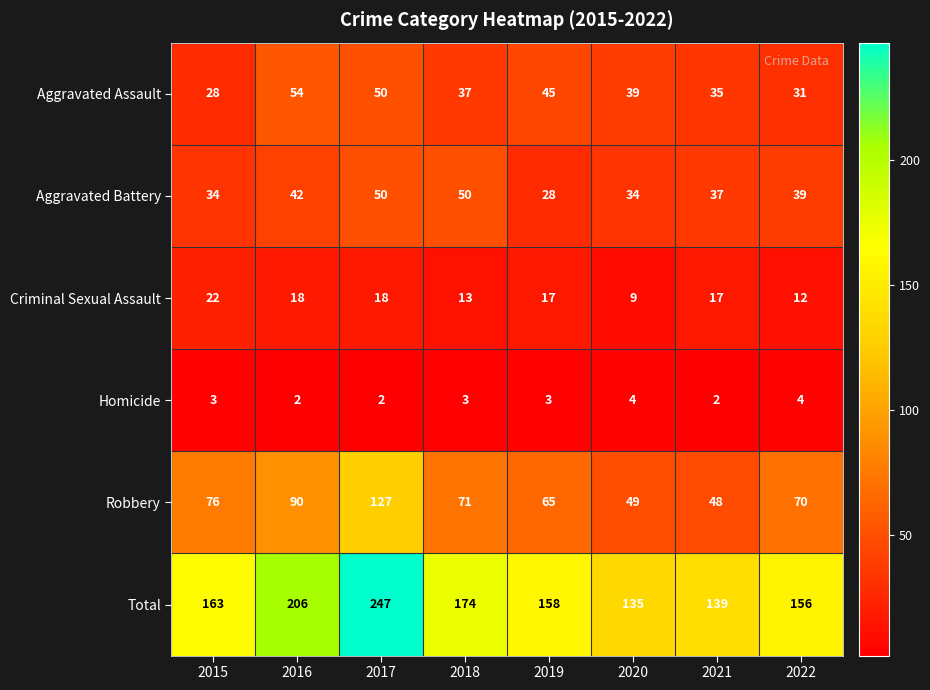

Between 2015 and 2019, which series saw the biggest shift?

Aggravated Assault